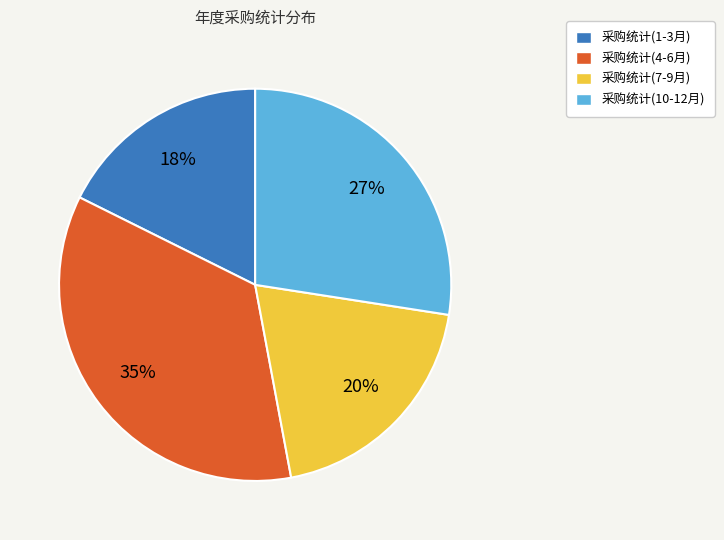

The 采购统计(10-12月) slice represents 40% of the pie. True or false?

False